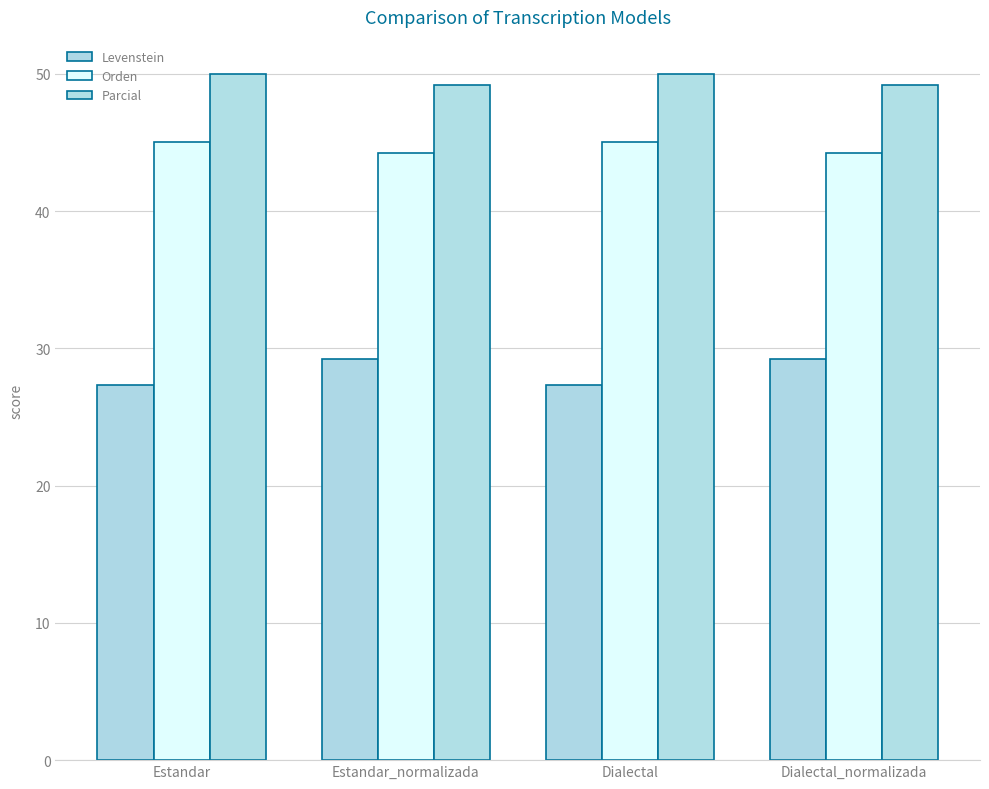

Is the value of Orden at Estandar_normalizada greater than the value of Parcial at Dialectal?

No